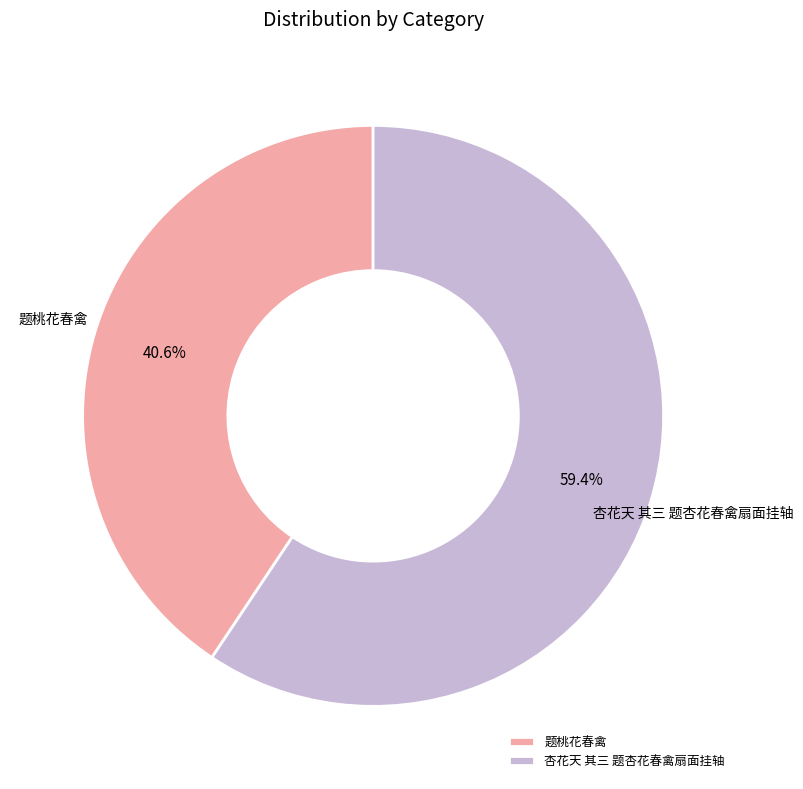

Which has a higher value, 题桃花春禽 or 杏花天 其三 题杏花春禽扇面挂轴?

杏花天 其三 题杏花春禽扇面挂轴